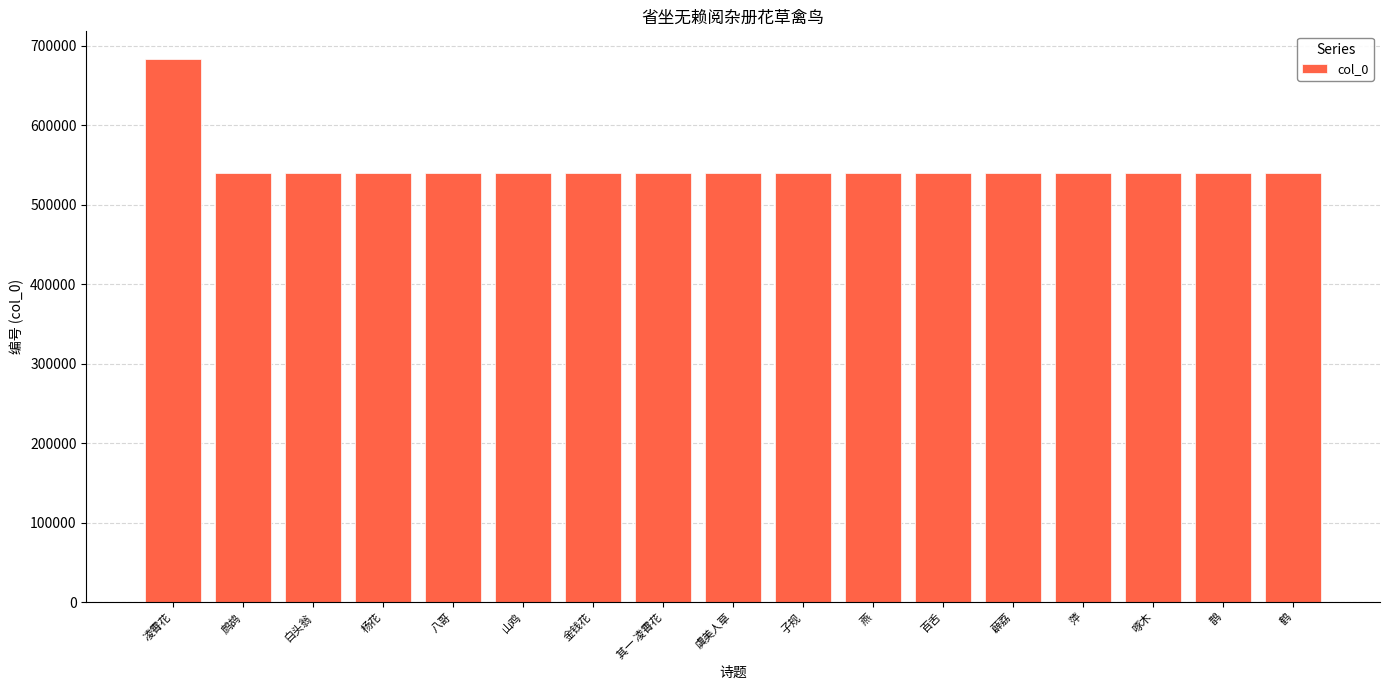

The value at 金钱花 is 730768. True or false?

False